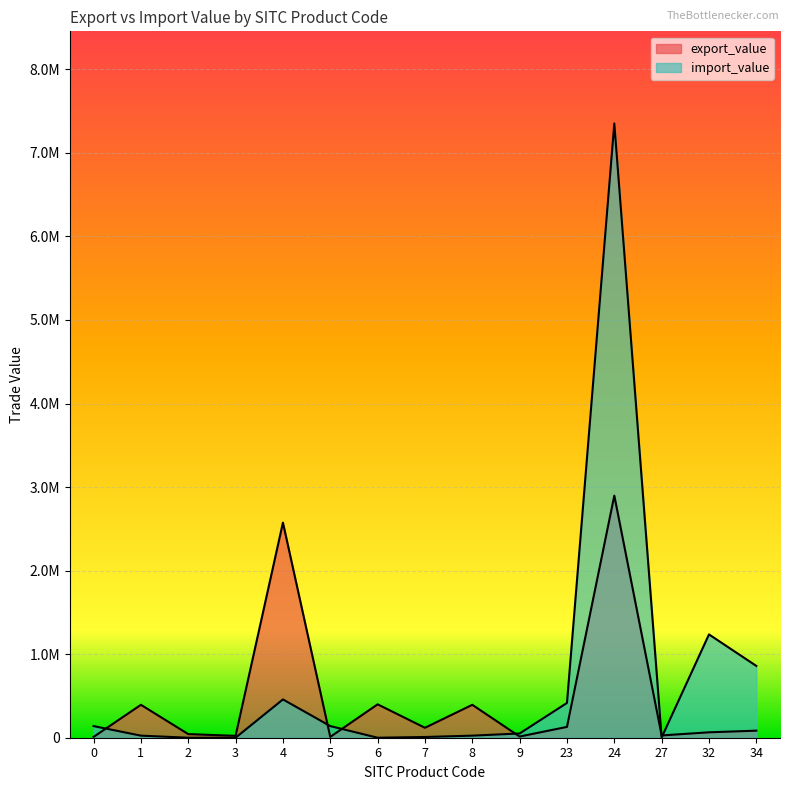

Is it true that import_value equals 44208.2 at 1?

False